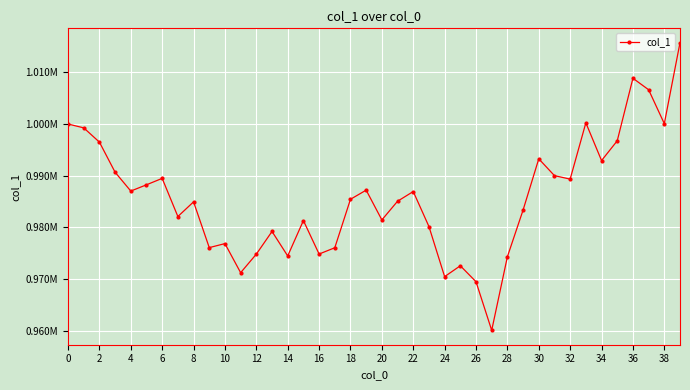

At which category does the chart reach its peak across all series?

39